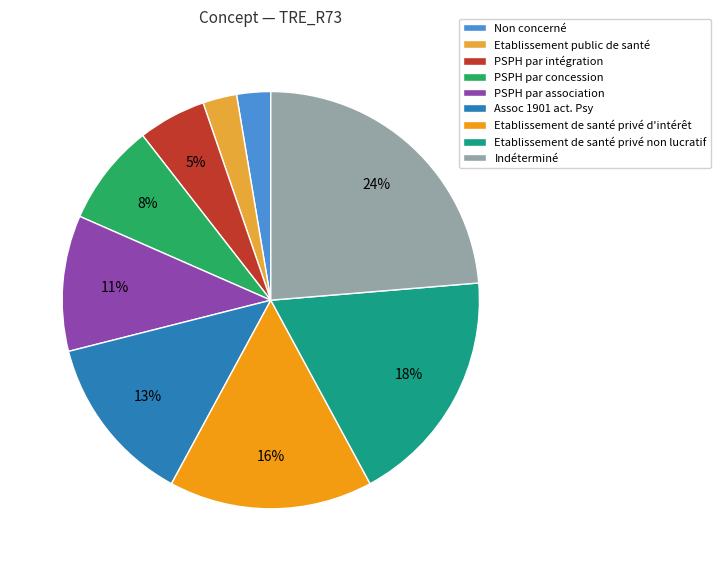

True or false: Assoc 1901 act. Psy accounts for 25% of the total.

False